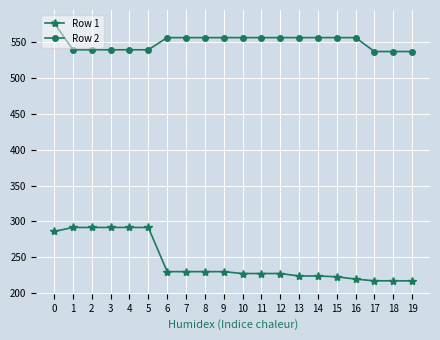

What is the difference between the highest and lowest values at 2?

247.9